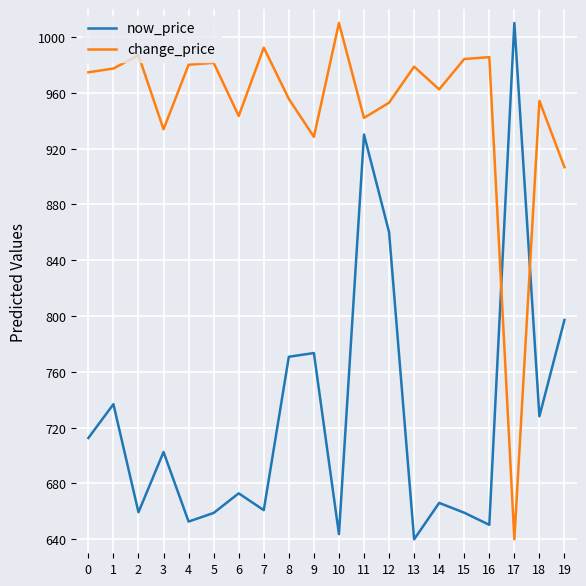

Is this an area chart (filled region under the line)?

No